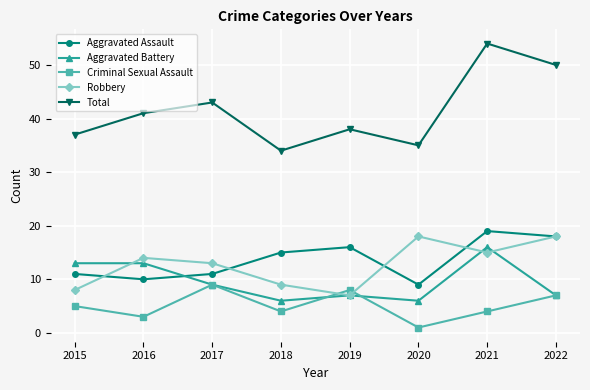

Count the number of categories in the chart.

8